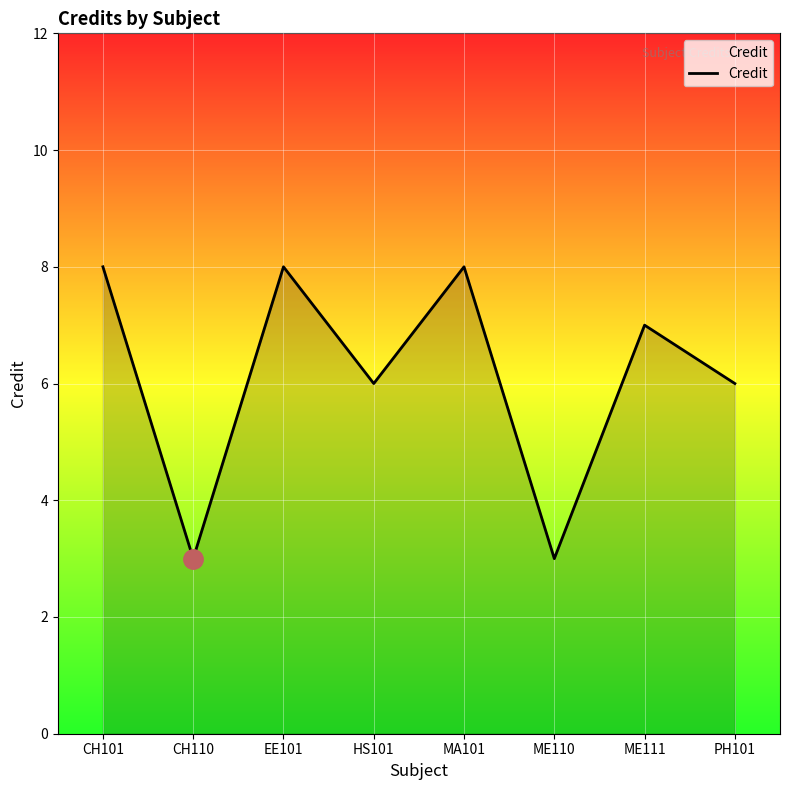

Between EE101 and PH101, which is larger?

EE101